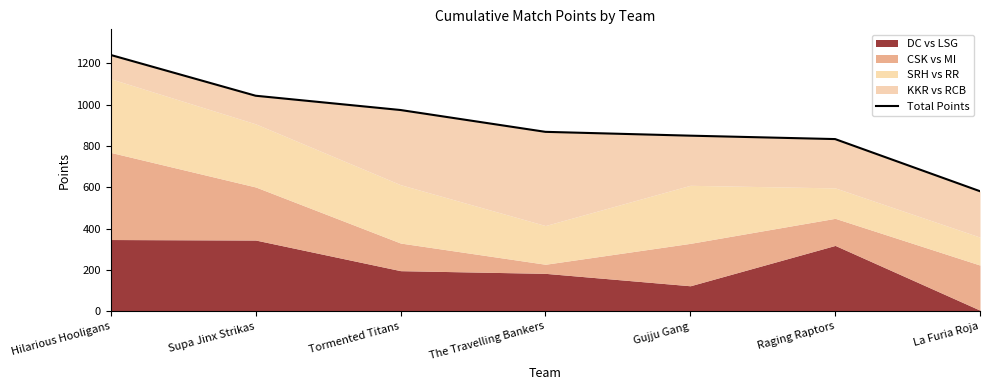

Is it true that the value at Supa Jinx Strikas is 1042.5?

True